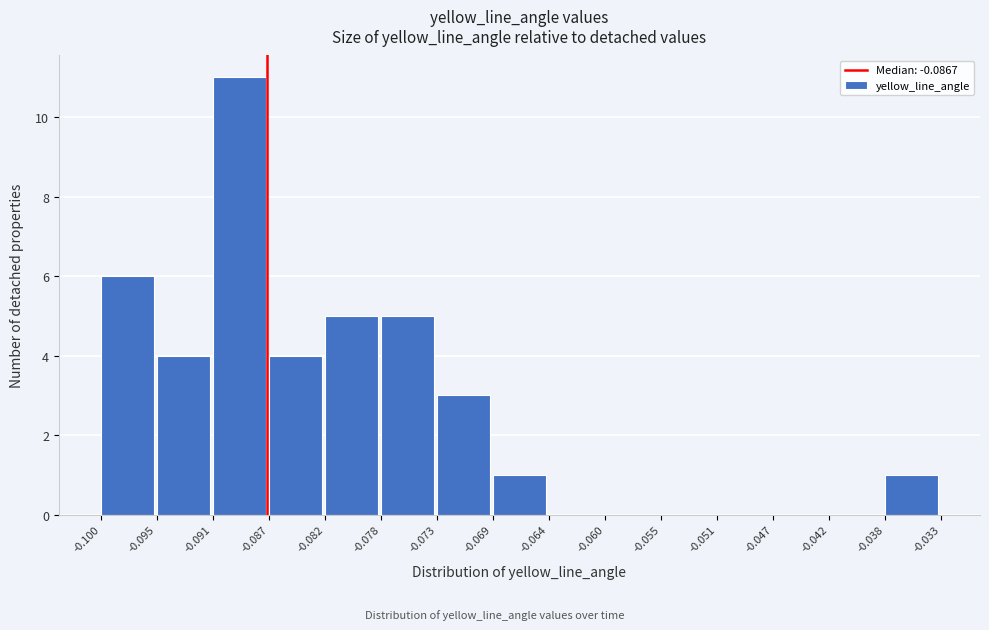

Reading left to right, list every bar in this chart as the range it spans on the x-axis followed by its height. The values are not printed on the chart, so give them approximately, as read against the axis.

-0.100 to -0.095: 6
-0.095 to -0.091: 4
-0.091 to -0.087: 11
-0.087 to -0.082: 4
-0.082 to -0.078: 5
-0.078 to -0.073: 5
-0.073 to -0.069: 3
-0.069 to -0.064: 1
-0.064 to -0.060: 0
-0.060 to -0.055: 0
-0.055 to -0.051: 0
-0.051 to -0.047: 0
-0.047 to -0.042: 0
-0.042 to -0.038: 0
-0.038 to -0.033: 1